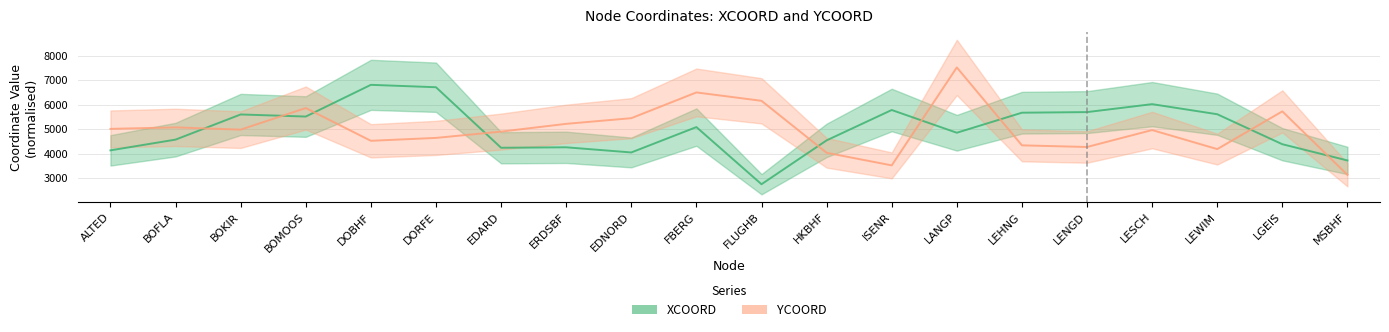

What is the difference between the second highest and minimum values in the XCOORD series?

3954.2